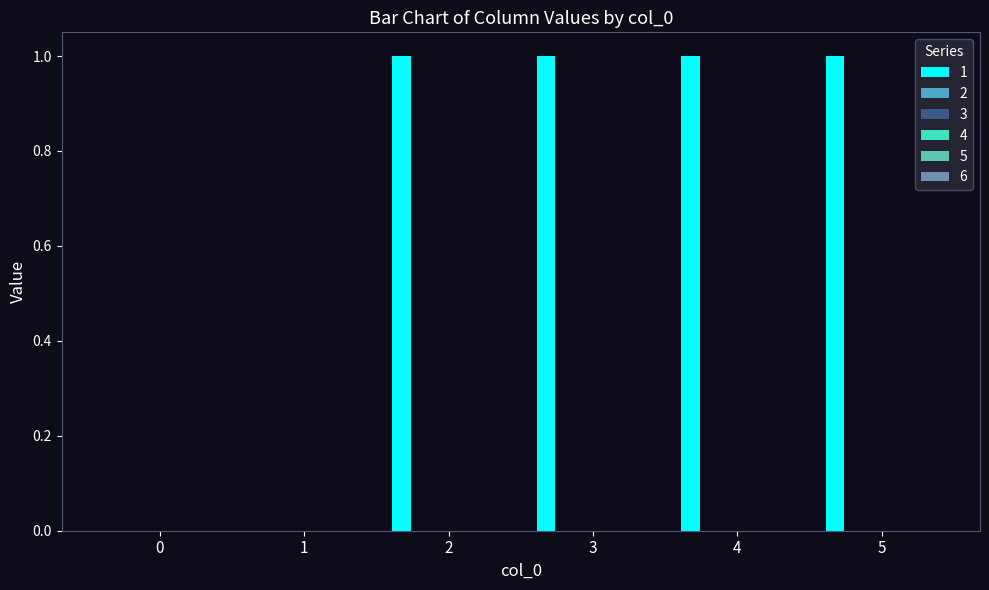

Are the bars horizontal?

No